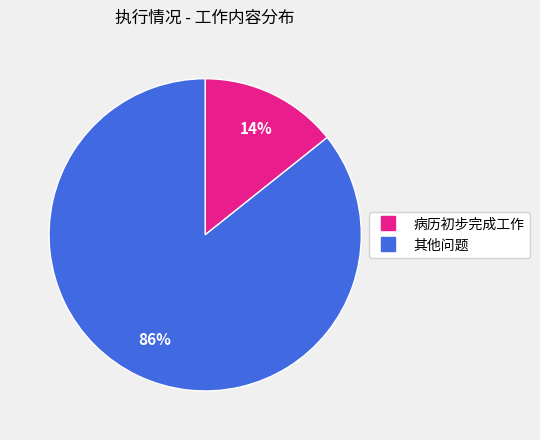

What is the smallest slice in the pie chart?

病历初步完成工作